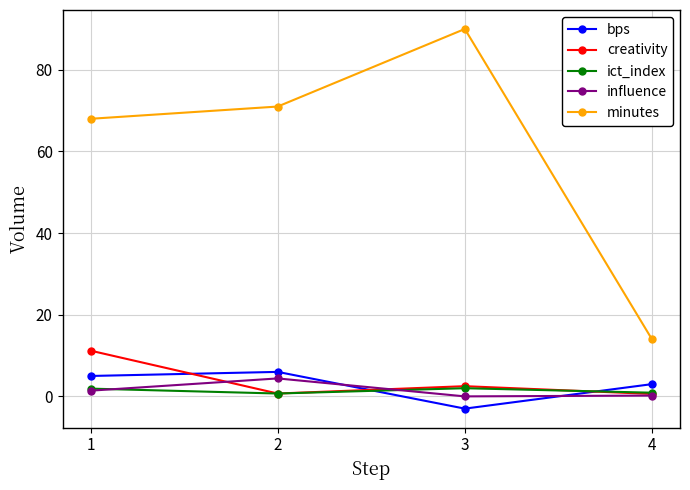

Read the ict_index value at 2.

0.7